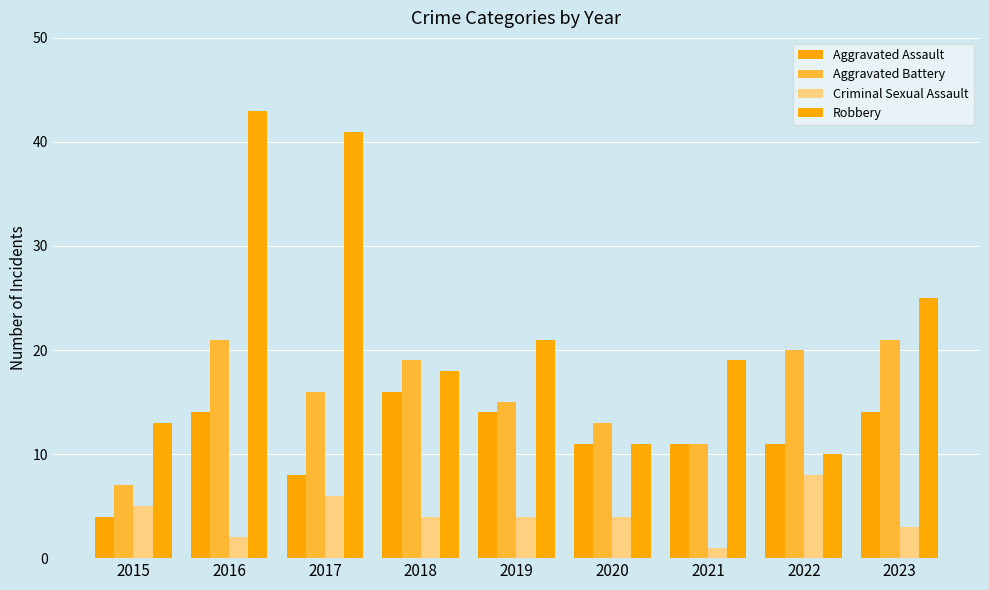

How many data points in Robbery are less than 19?

4